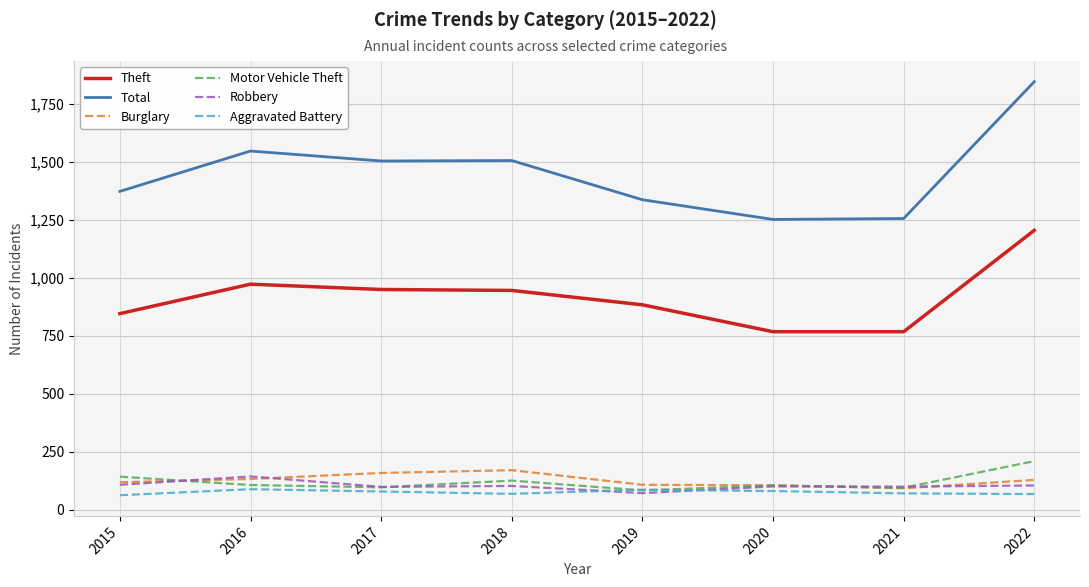

True or false: Motor Vehicle Theft and Theft cross at least once.

False